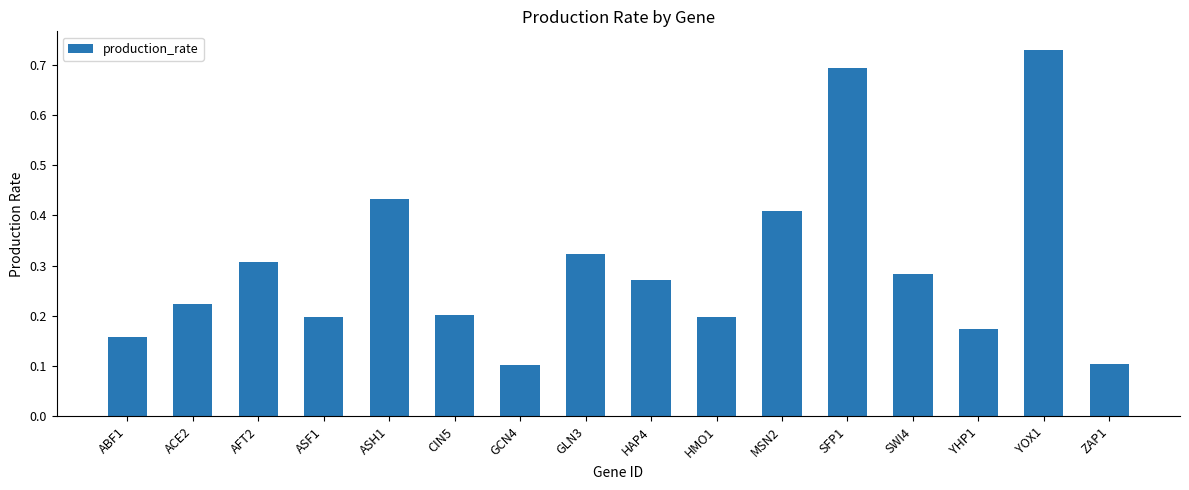

Are the bars horizontal?

No